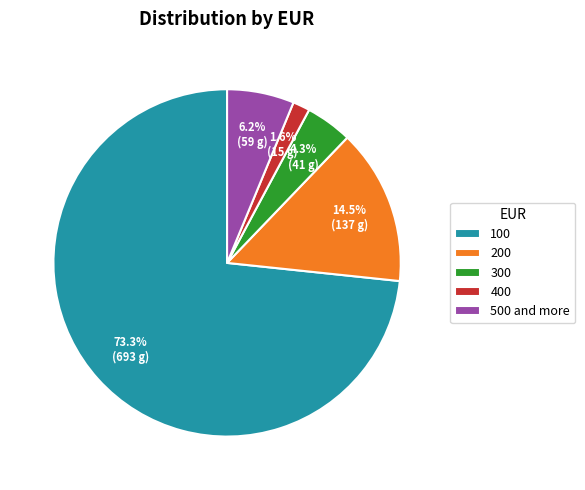

Between 100 and 300, which is larger?

100